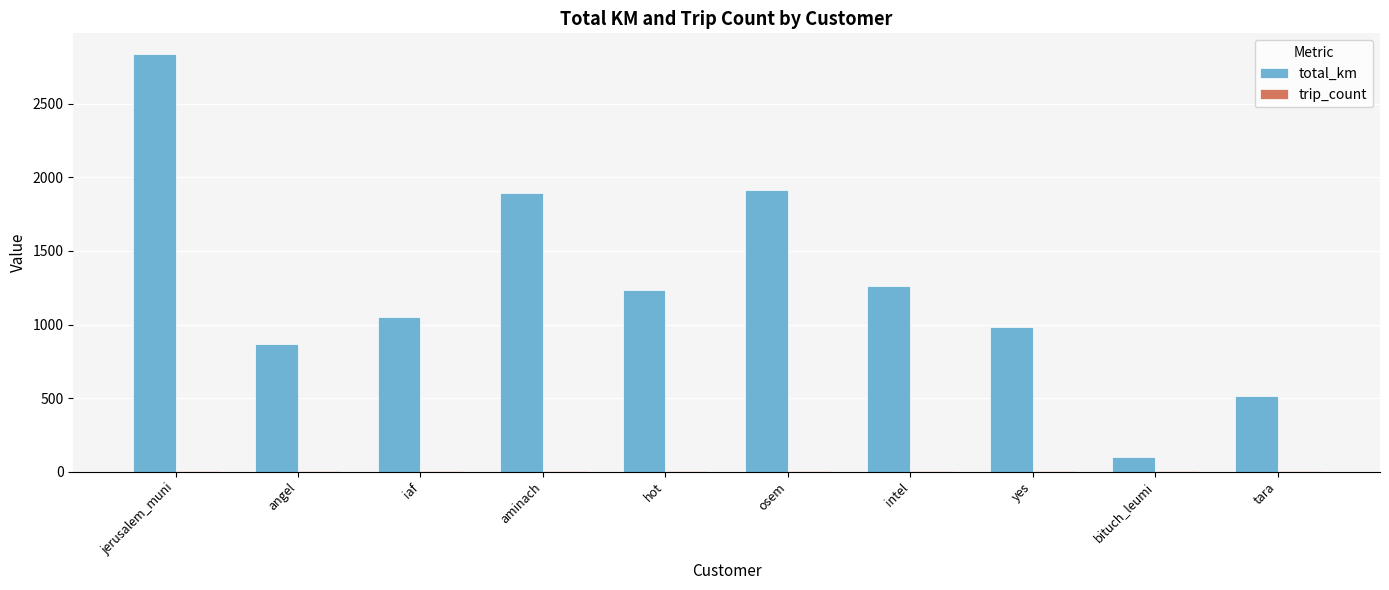

Which series has the largest total across all categories?

total_km